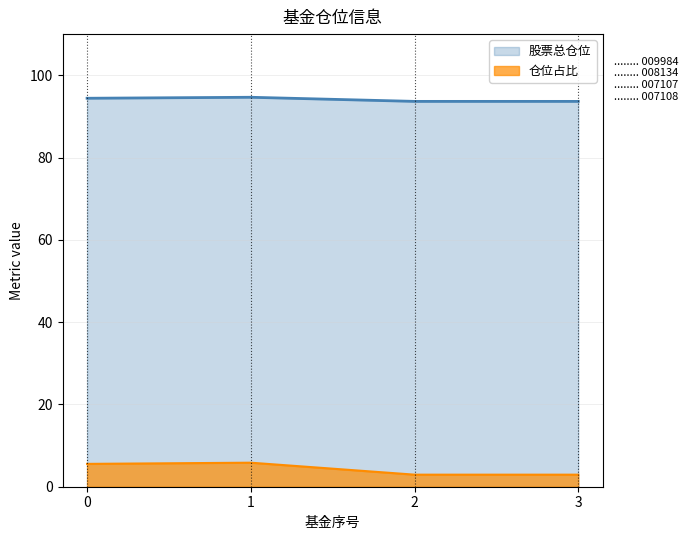

What is the value of the 仓位占比 point at the 3rd from the left?

2.9